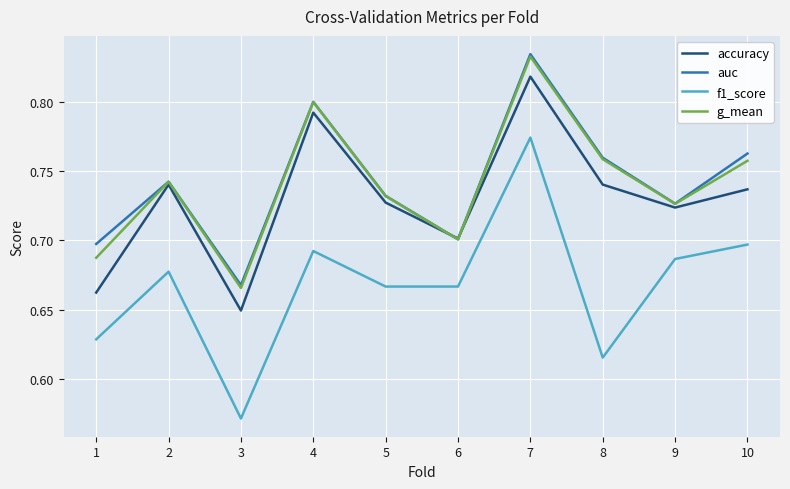

Which series changed the most between 2 and 8?

f1_score